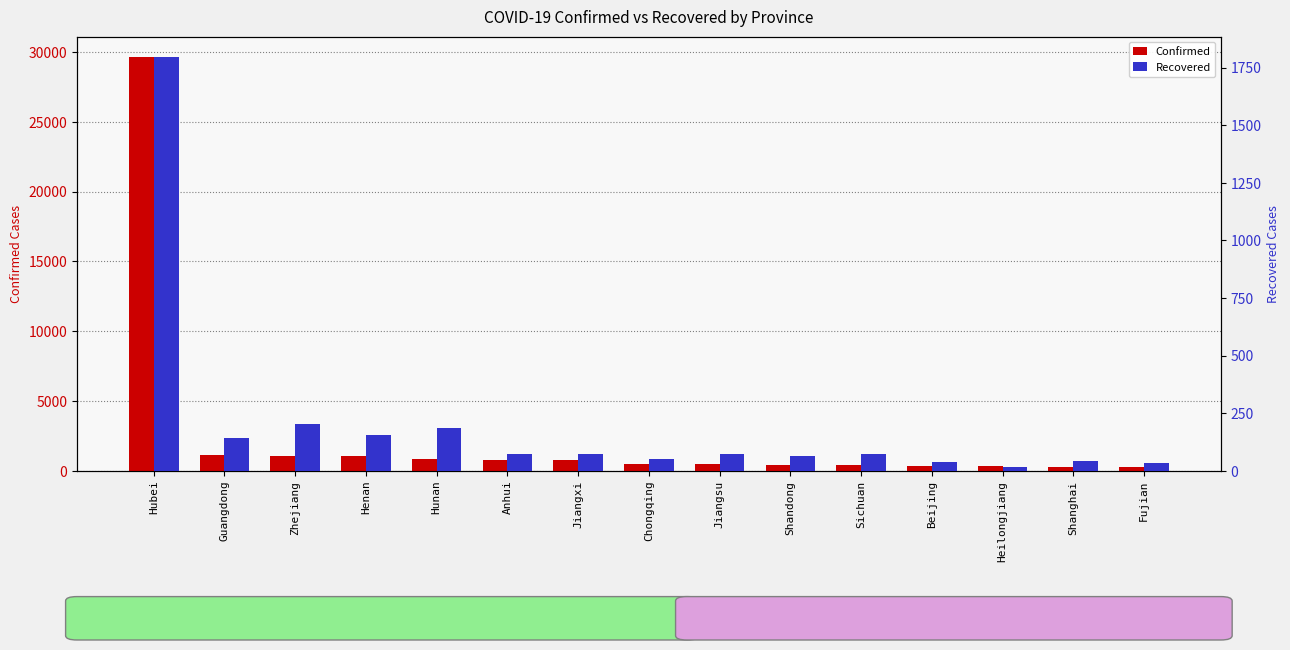

Reading left to right, extract all data points from this chart.

Confirmed: Hubei=29631	Guangdong=1131	Zhejiang=1075	Henan=1033	Hunan=838	Anhui=779	Jiangxi=740	Chongqing=468	Jiangsu=468	Shandong=444	Sichuan=386	Beijing=326	Heilongjiang=307	Shanghai=293	Fujian=250
Recovered: Hubei=1795	Guangdong=141	Zhejiang=201	Henan=153	Hunan=186	Anhui=72	Jiangxi=73	Chongqing=51	Jiangsu=71	Shandong=63	Sichuan=71	Beijing=37	Heilongjiang=14	Shanghai=44	Fujian=35